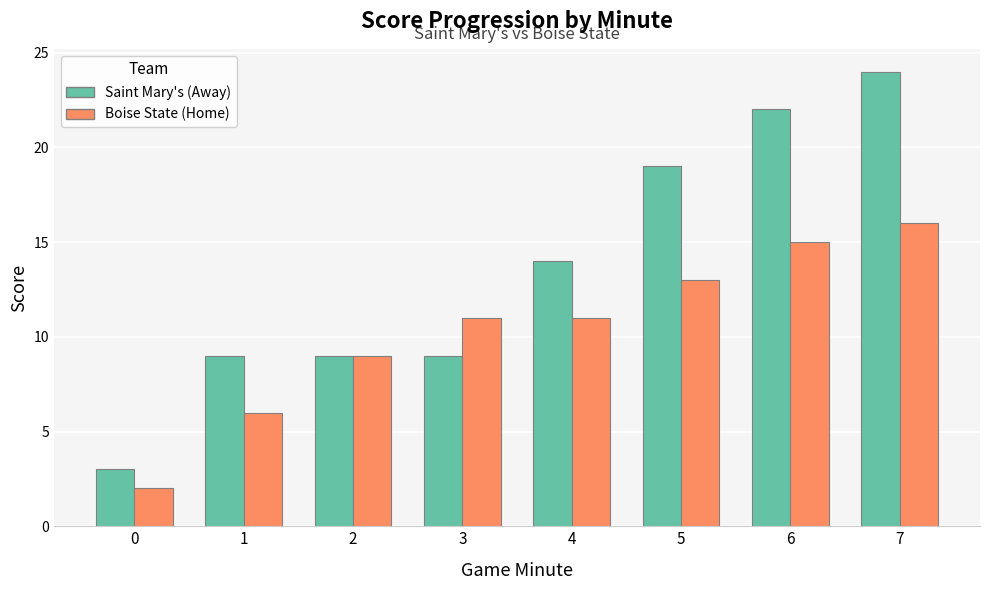

How many groups of bars are there?

8